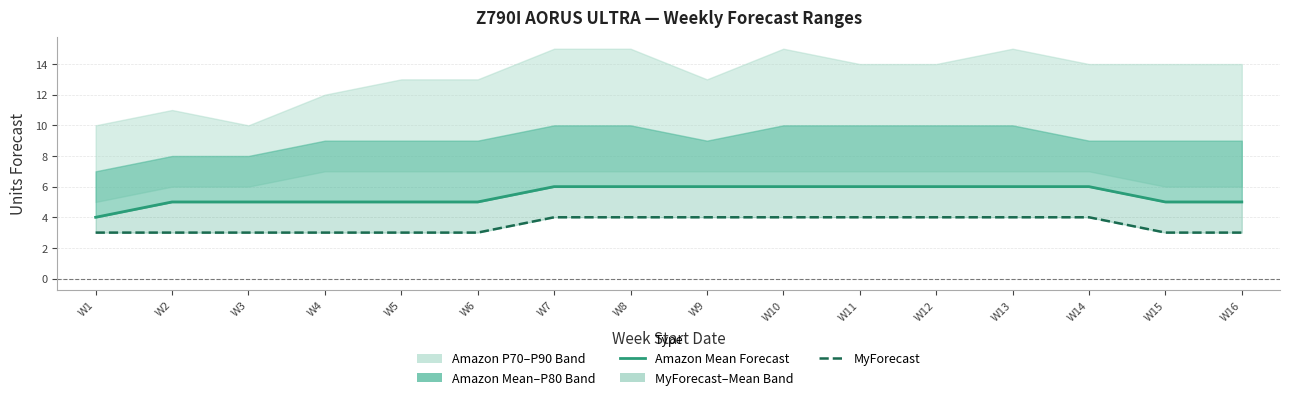

Reading right to left, what are all the values shown in this chart?

Amazon Mean Forecast: W16=5	W15=5	W14=6	W13=6	W12=6	W11=6	W10=6	W9=6	W8=6	W7=6	W6=5	W5=5	W4=5	W3=5	W2=5	W1=4
MyForecast: W16=3	W15=3	W14=4	W13=4	W12=4	W11=4	W10=4	W9=4	W8=4	W7=4	W6=3	W5=3	W4=3	W3=3	W2=3	W1=3